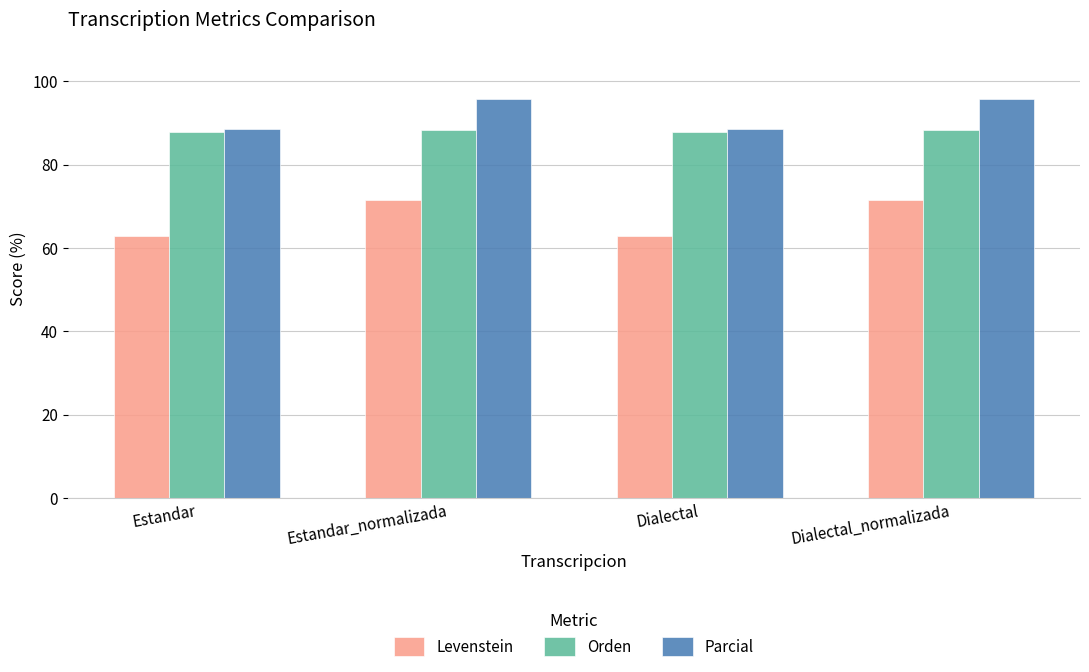

The Levenstein series shows 71.6 at Dialectal_normalizada. True or false?

True